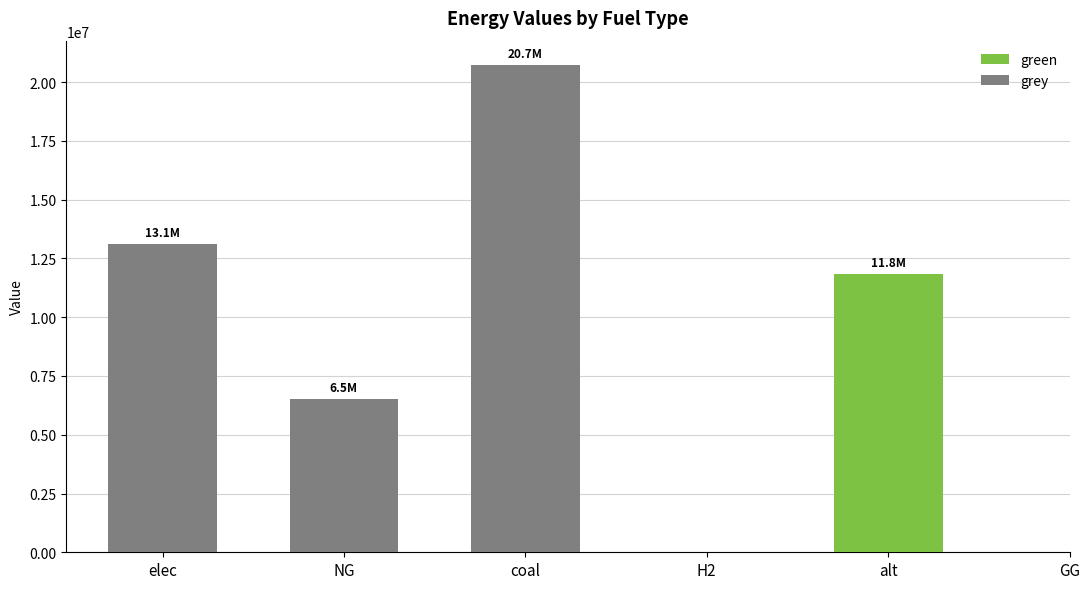

Between elec and NG, which is larger?

elec